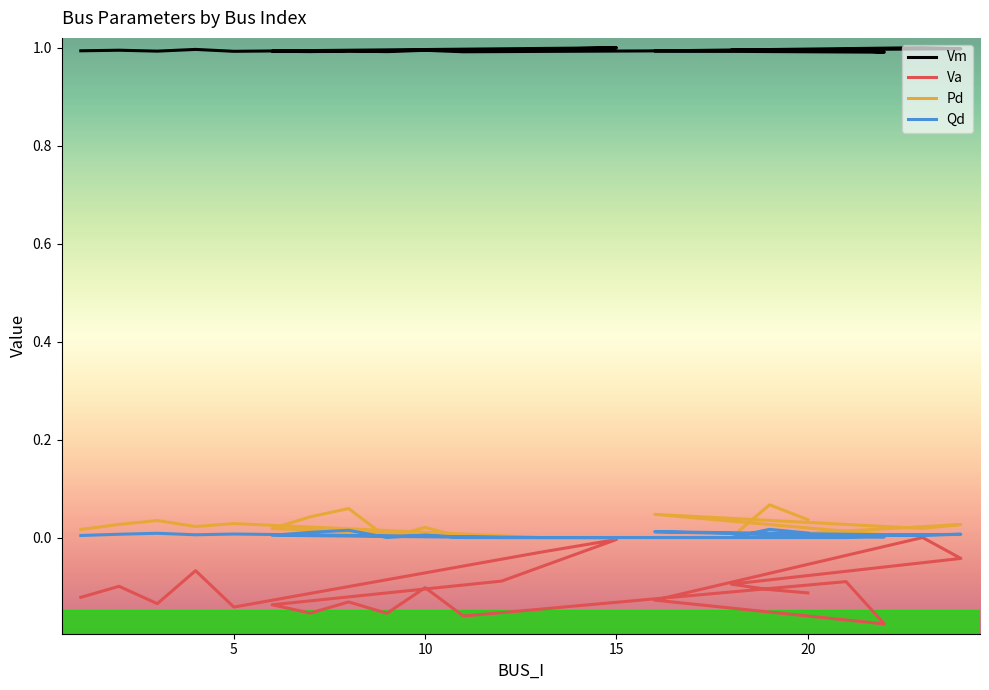

How many lines are shown in the chart?

4